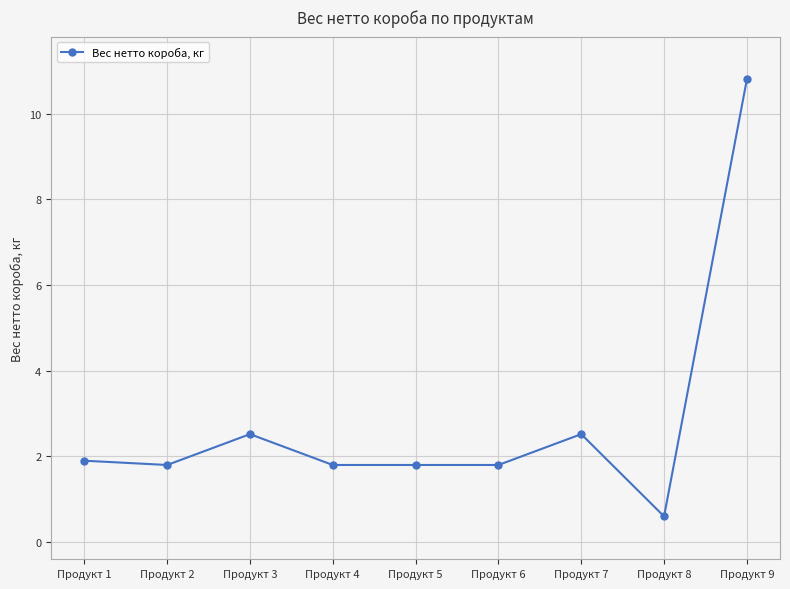

How many lines are shown in the chart?

1